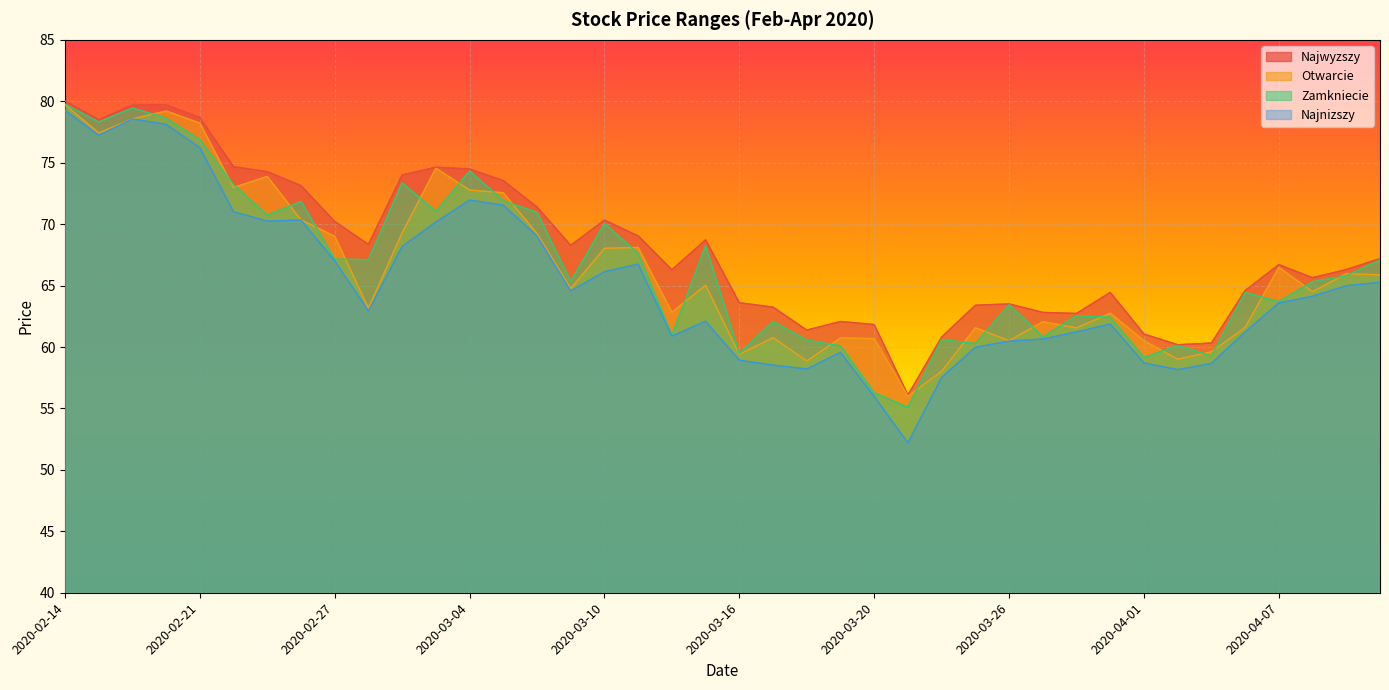

True or false: Zamkniecie and Najnizszy intersect in this chart.

False